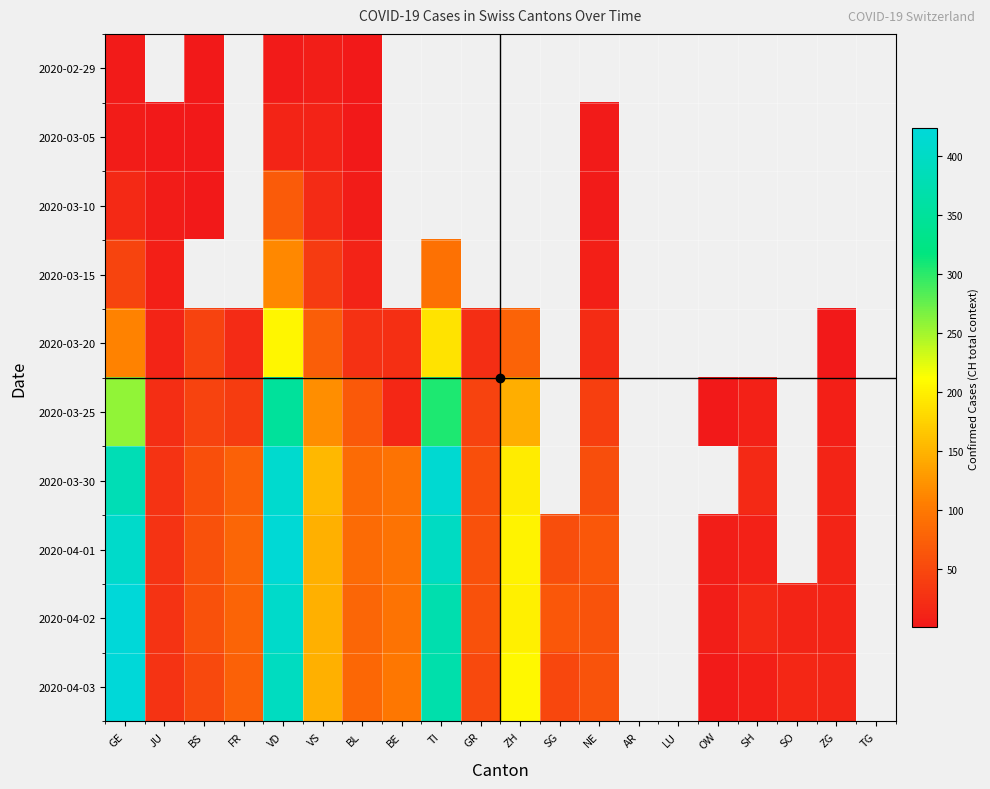

What value does the 2020-03-25 series have at JU?

23.0